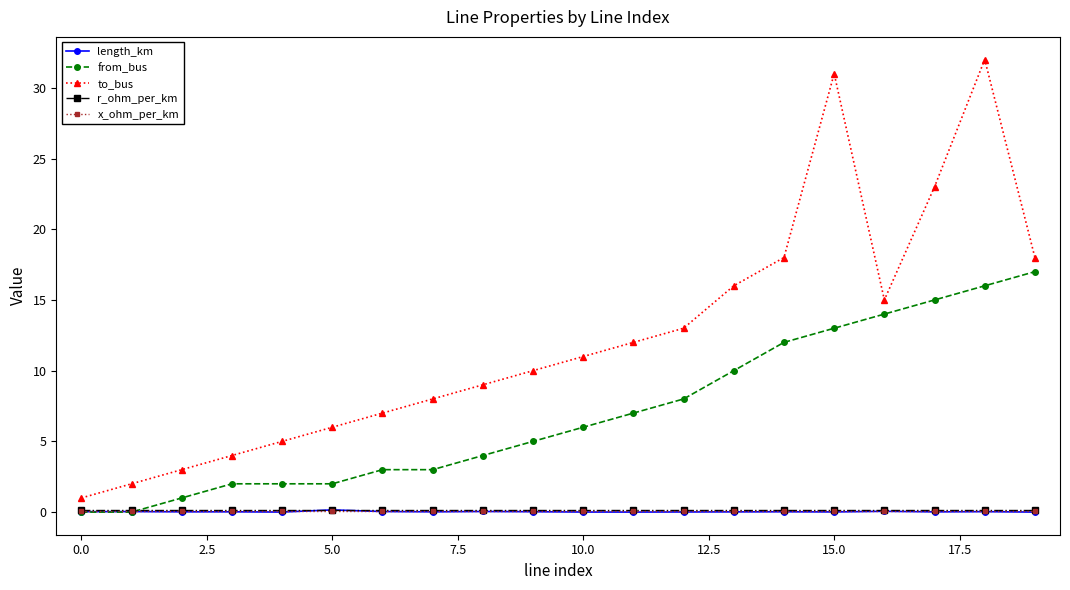

What is the maximum value shown in the chart?

32.0